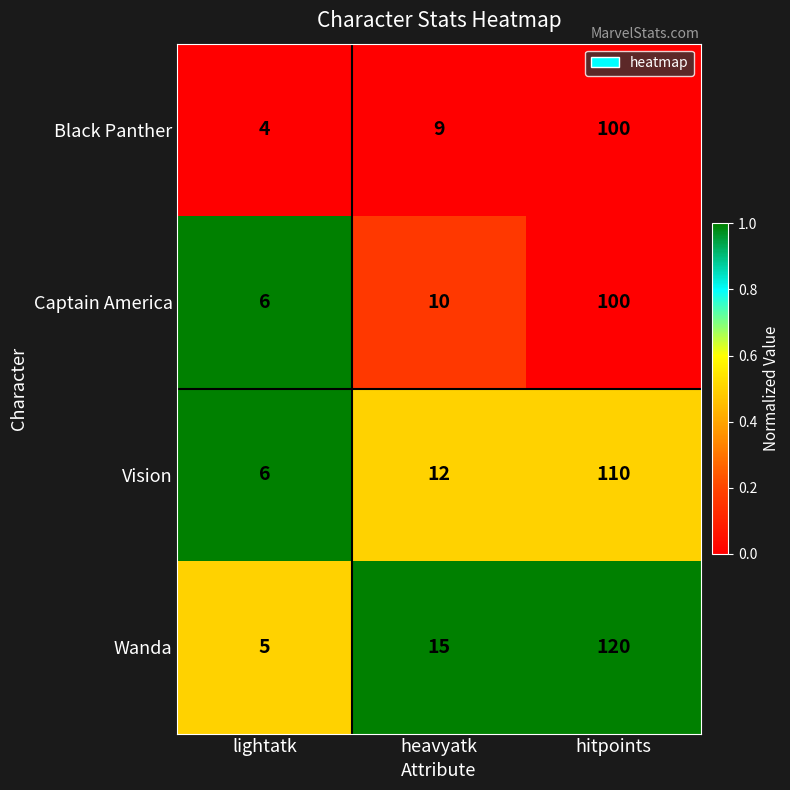

What is the sum of all Vision values?

128